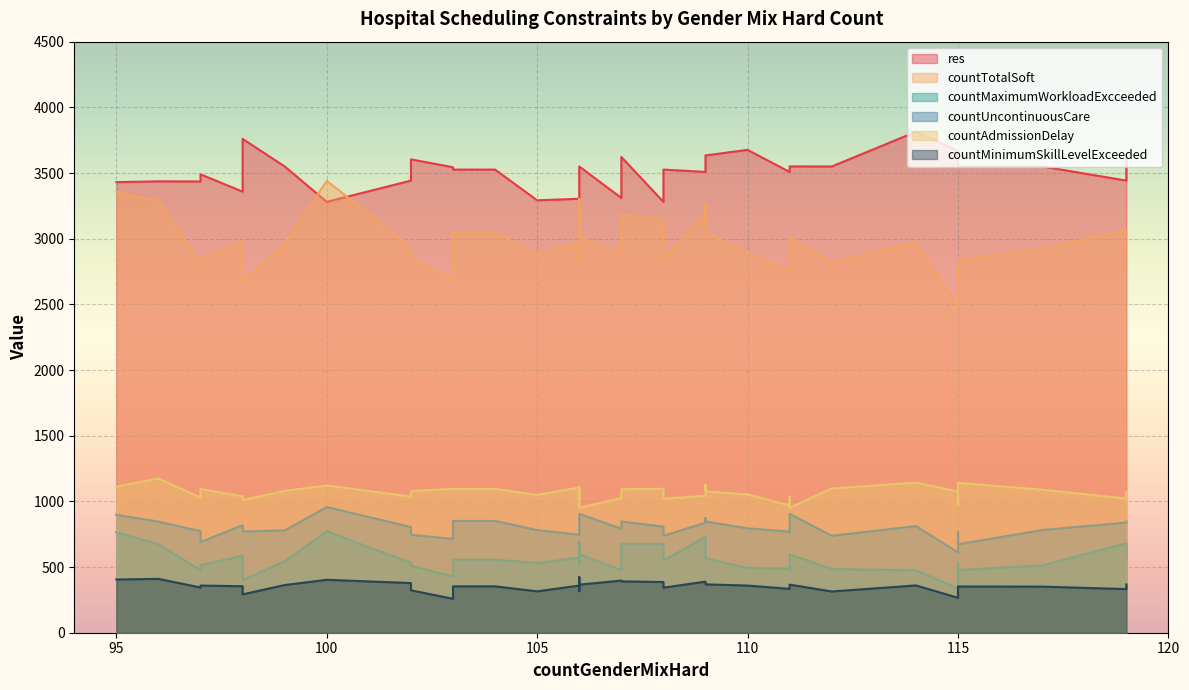

Does the chart display data point markers on the line(s)?

No